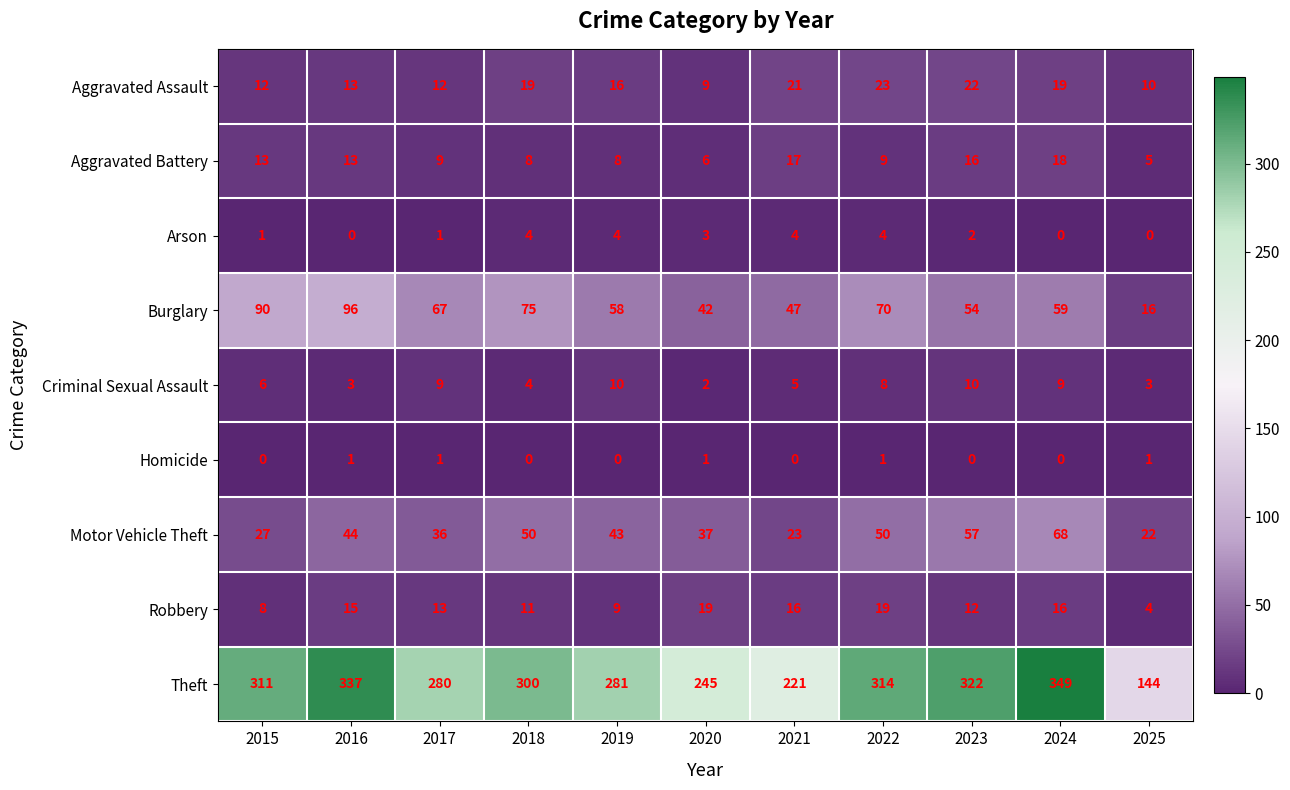

Between 2018 and 2019, which series saw the biggest shift?

Theft